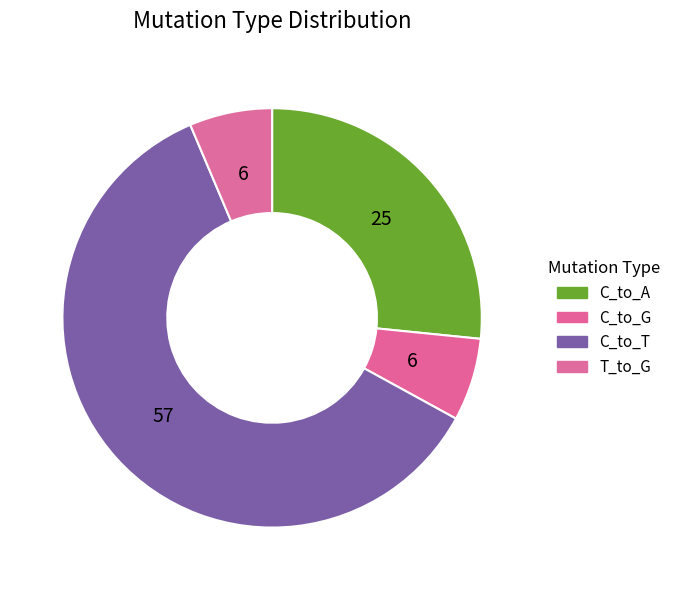

What is the largest slice in the pie chart?

C_to_T